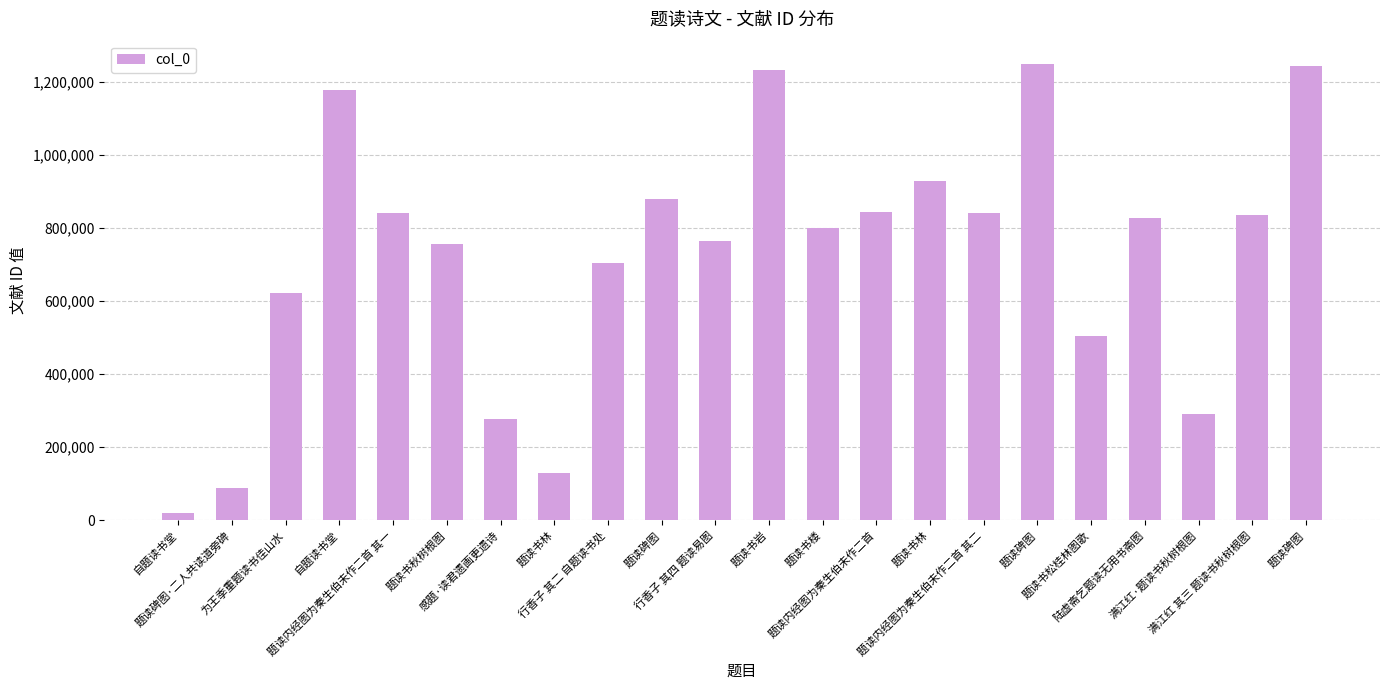

What is the sum of all values?

15866001